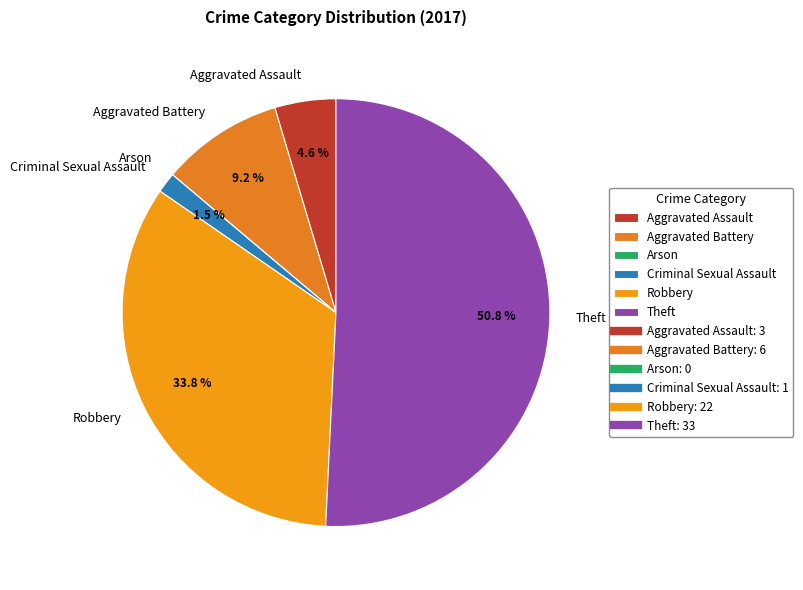

What portion of the pie excludes Aggravated Assault?

95.4%